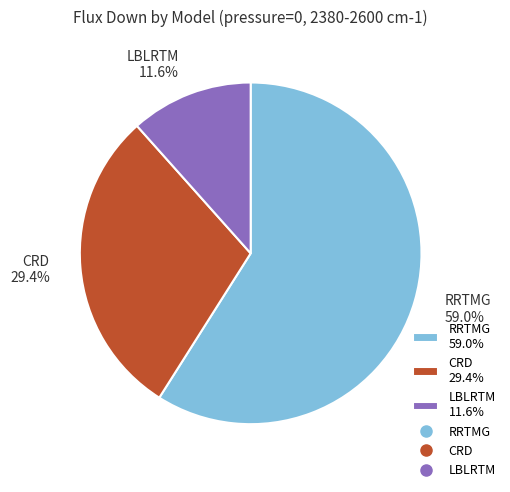

What percentage is the RRTMG slice, to the nearest percent?

59%